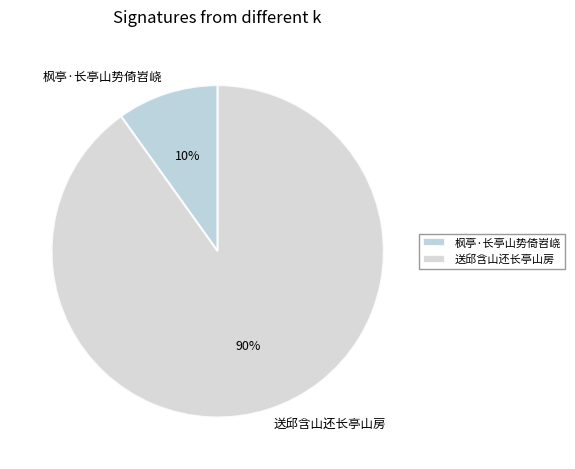

To the nearest percent, what portion does 送邱含山还长亭山房 represent?

90%